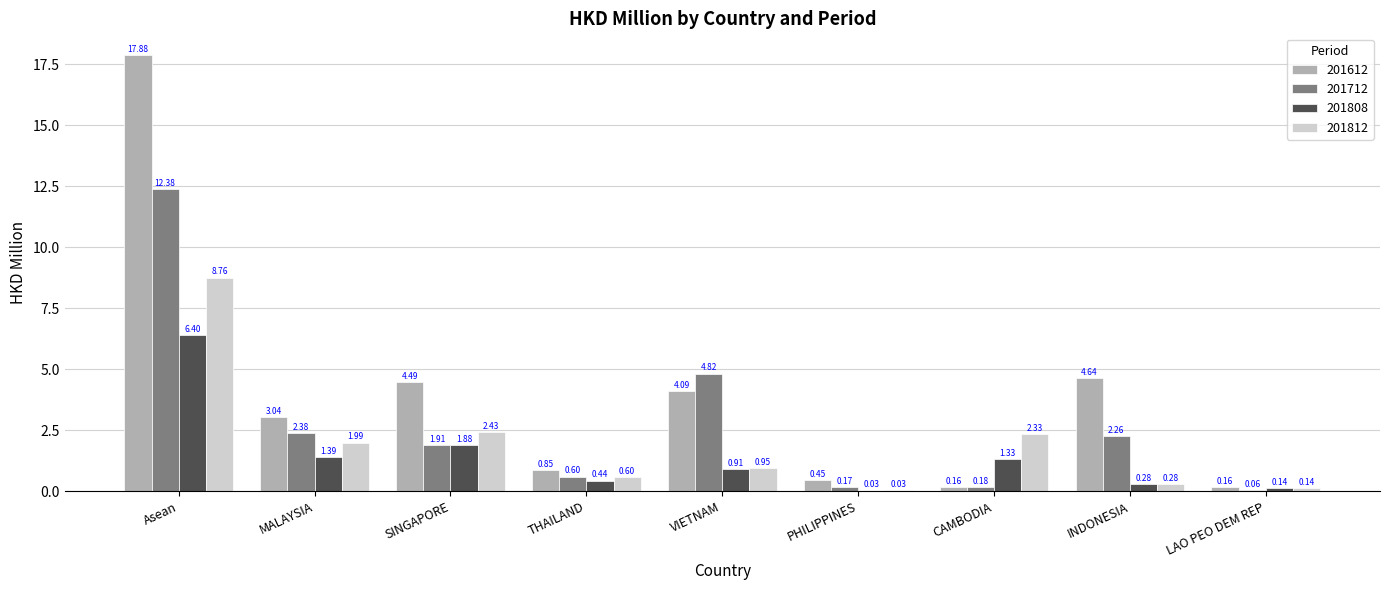

Is it true that 201612 equals 5.3 at MALAYSIA?

False